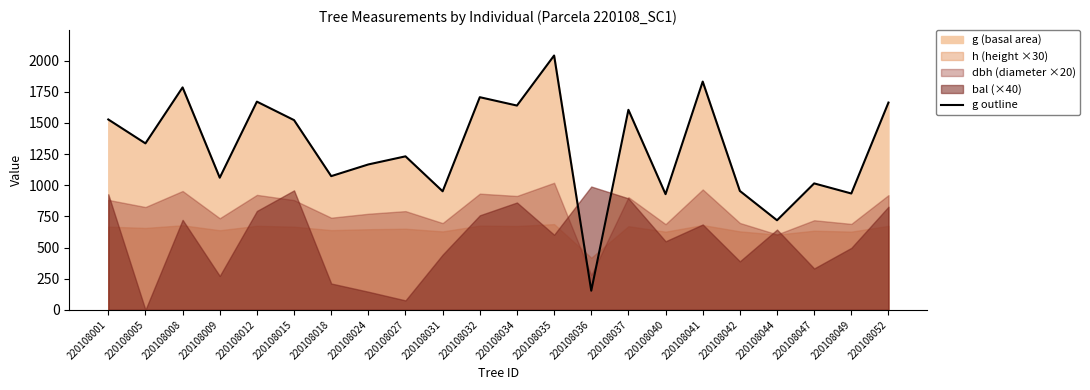

Where does the data first go above 1335?

220108001